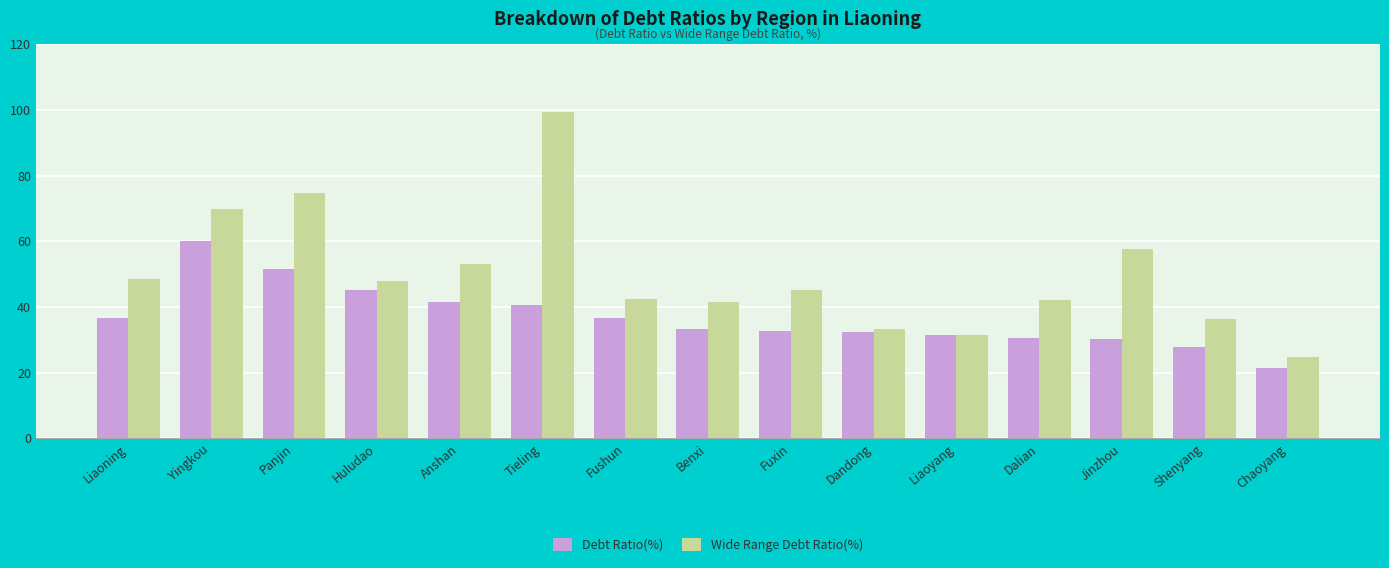

What is the difference between the maximum and minimum values in the Debt Ratio(%) series?

38.7